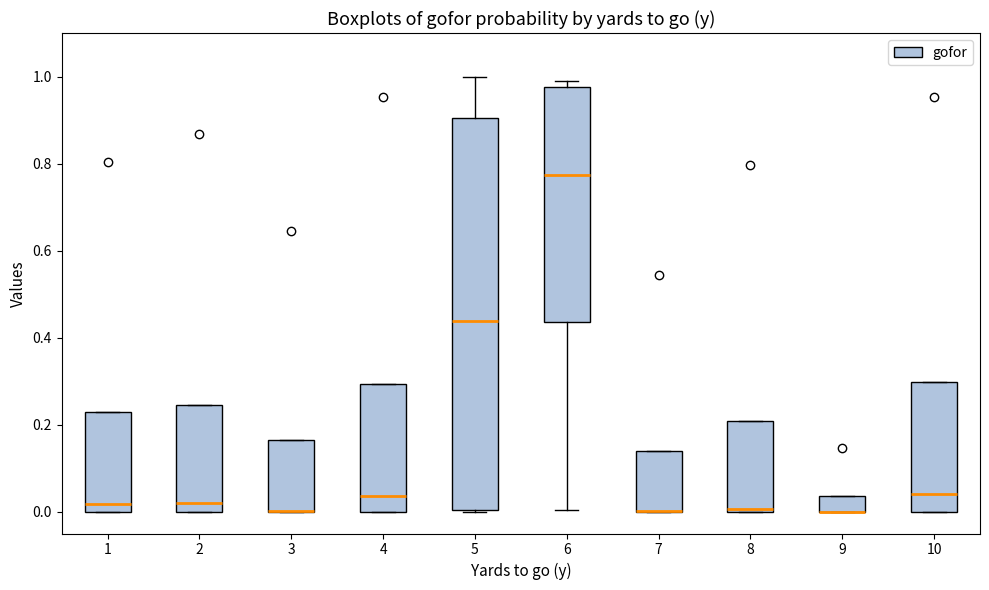

Which box is the tallest, from its lower edge to its upper edge?

5